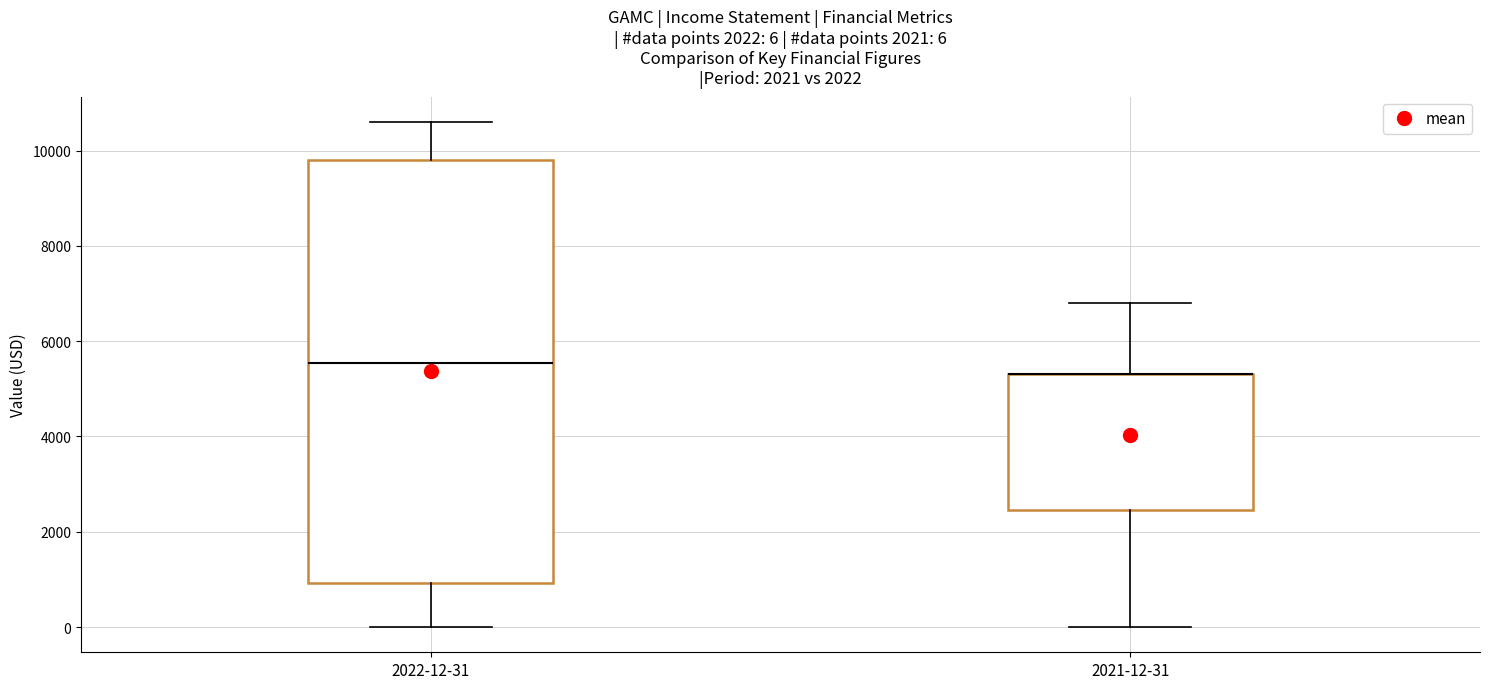

Which box is the tallest, from its lower edge to its upper edge?

2022-12-31